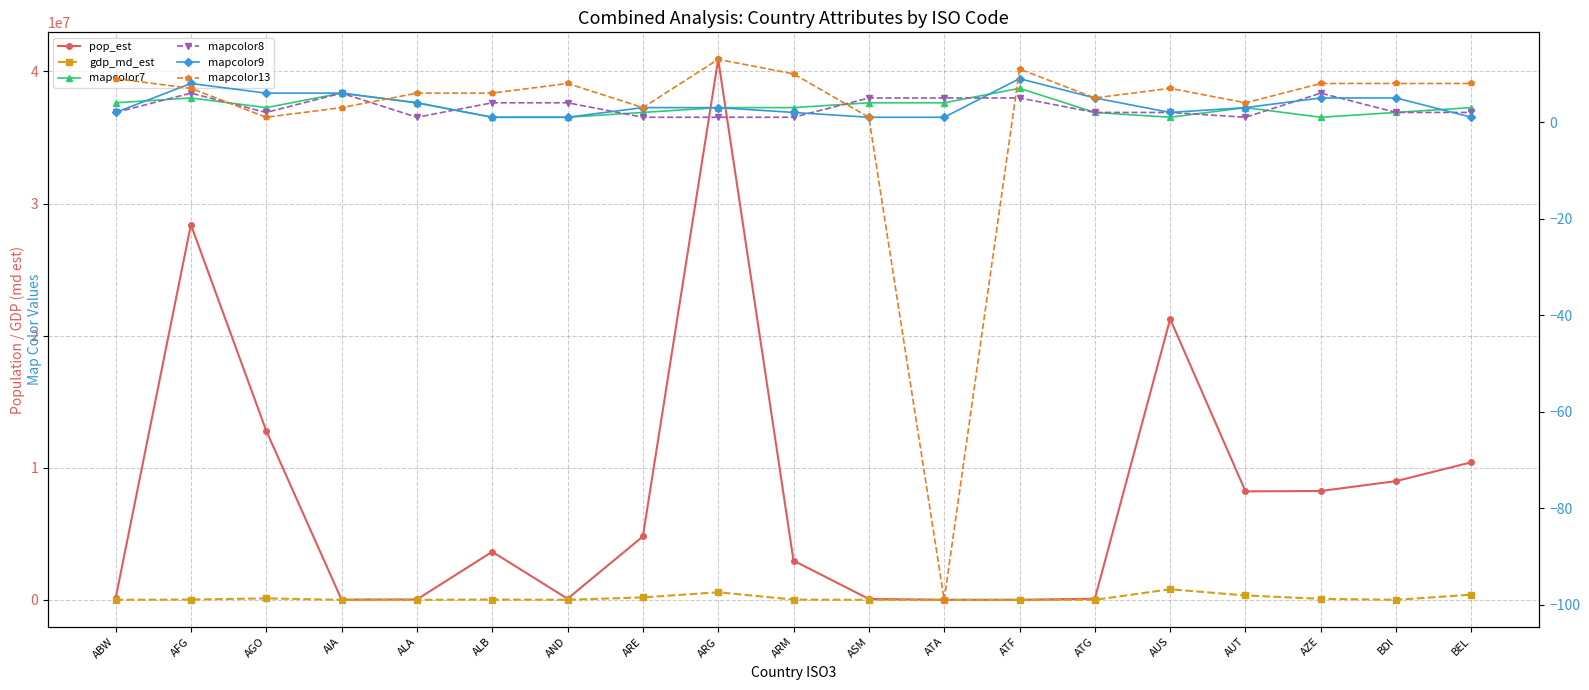

What position from the right is AUT?

4